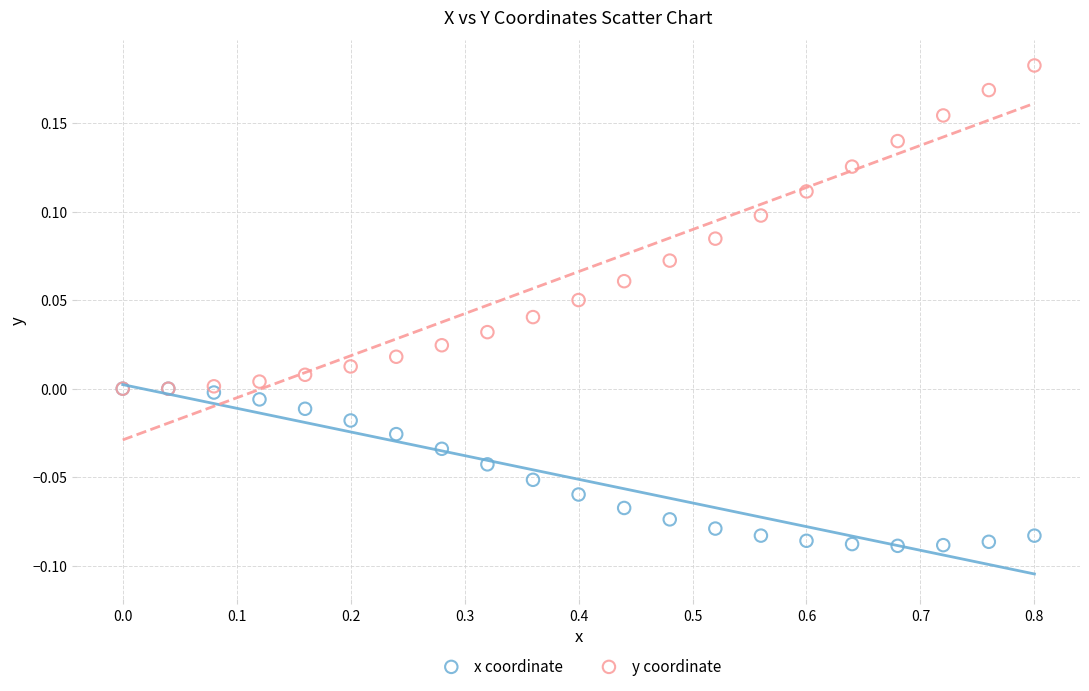

What are all the series names shown in the legend?

x coordinate, y coordinate